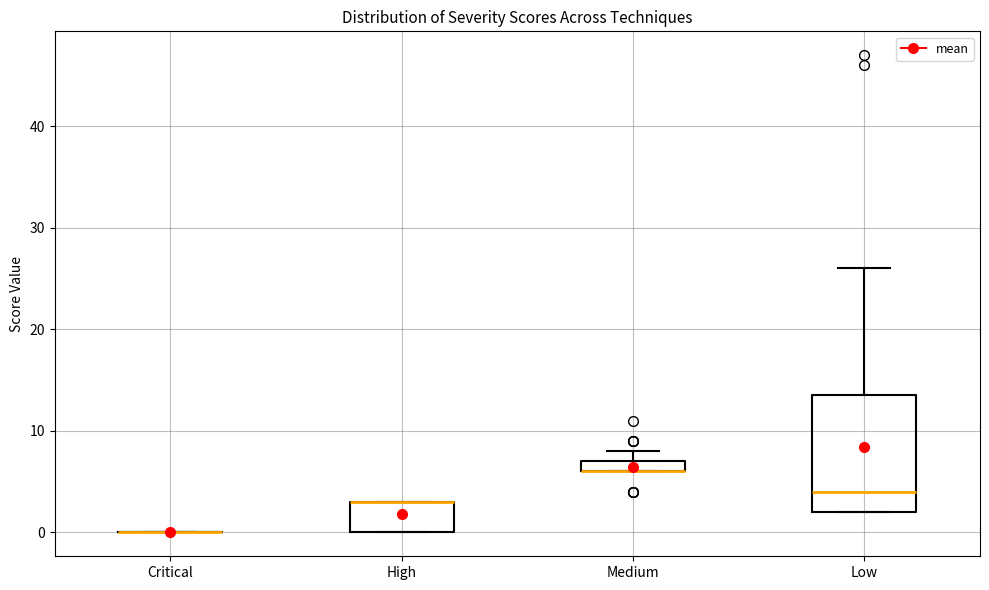

Comparing the boxes themselves (not the whiskers), which one is the tallest?

Low